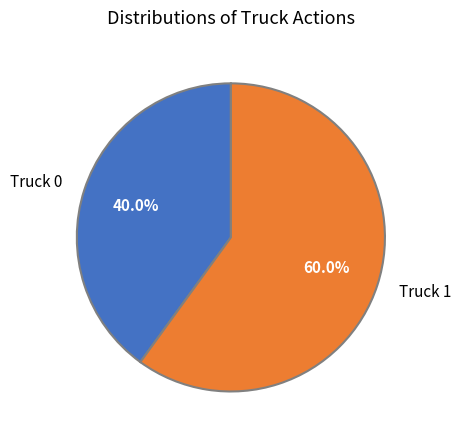

Which slice is the largest?

Truck 1